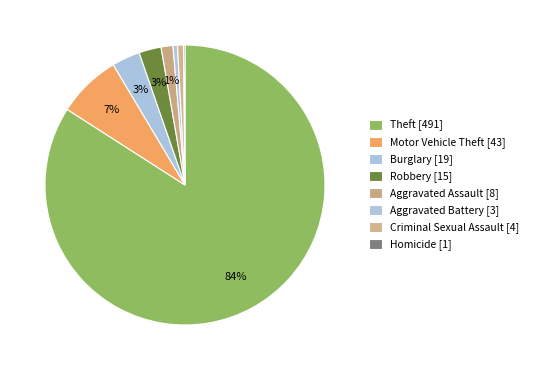

Which category has the biggest portion of the pie?

Theft